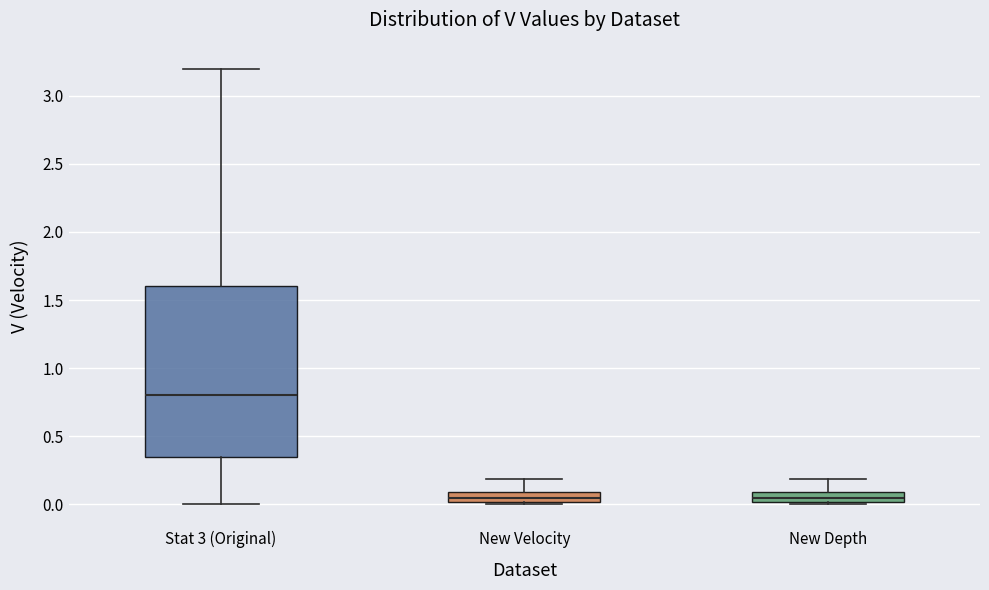

Which box's median line is the highest?

Stat 3 (Original)